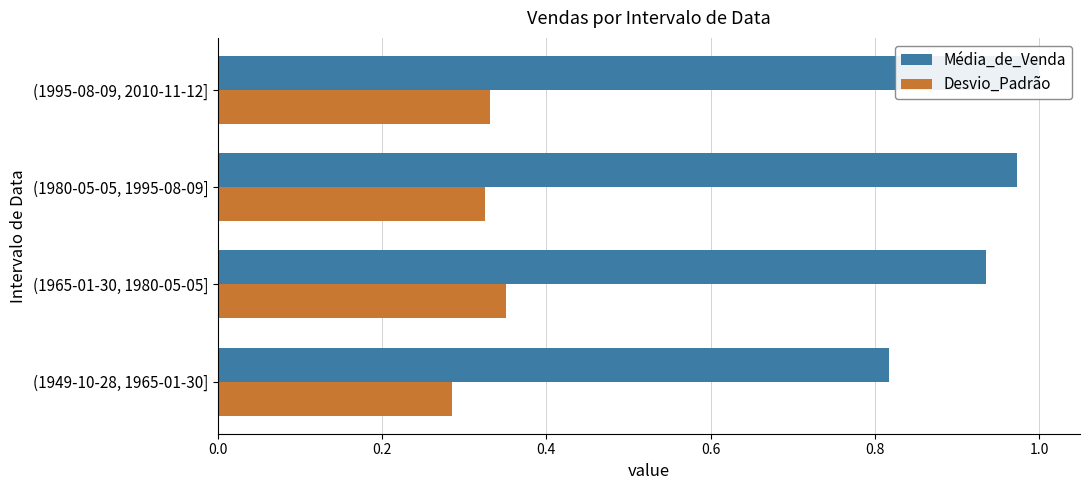

Between (1949-10-28, 1965-01-30] and (1965-01-30, 1980-05-05], which series saw the biggest shift?

Média_de_Venda